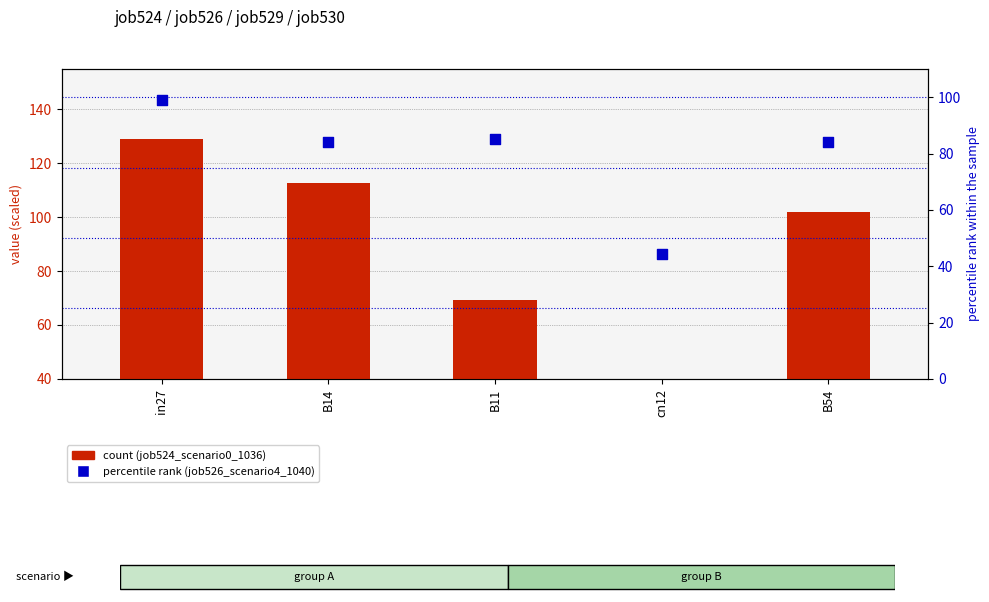

Which series contains the highest Y value?

job524_scenario0_1036